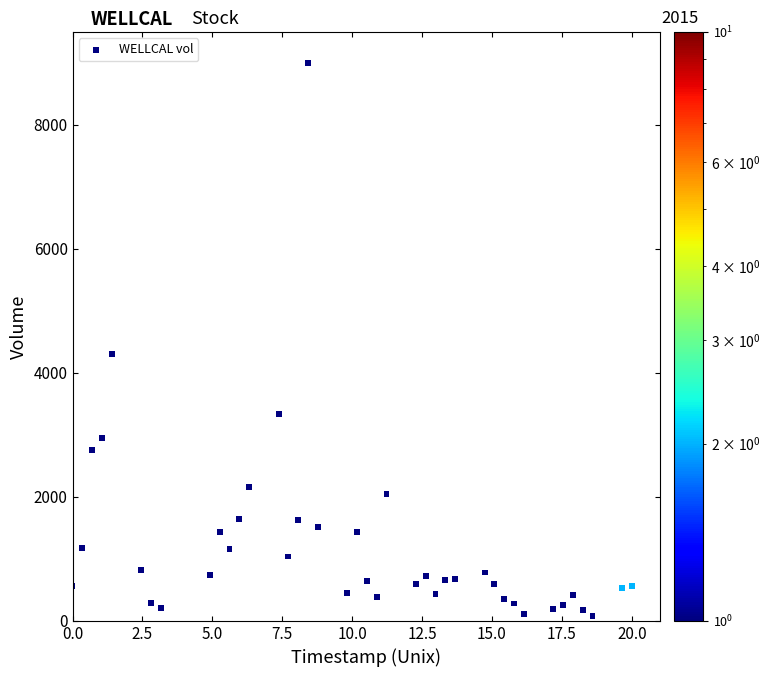

What Y value in the scatter plot is closest to 4538?

4300.9